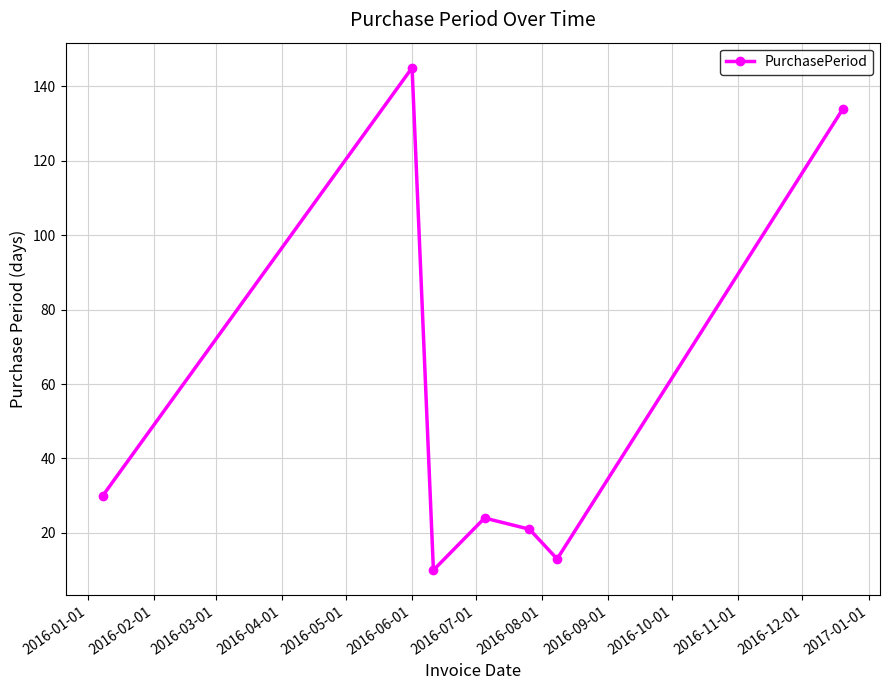

True or false: there are more than 0 points higher than both neighbors.

True